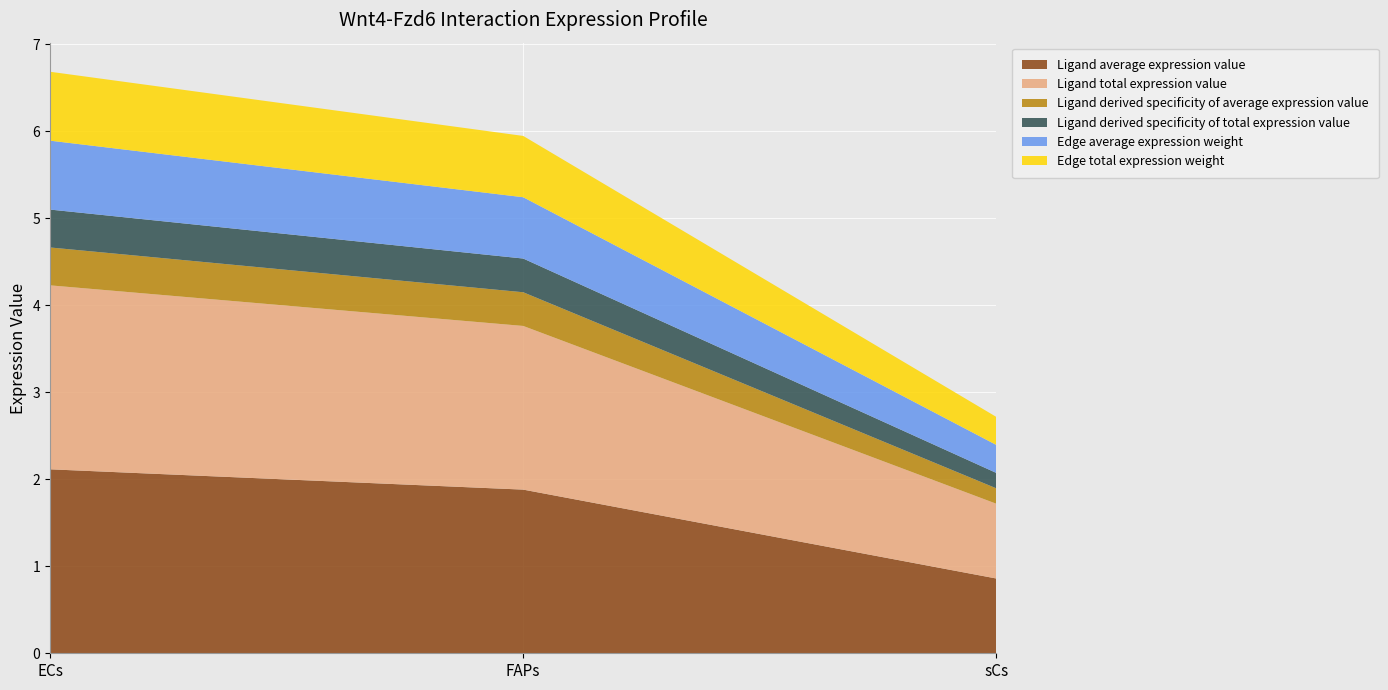

Reading right to left, what are all the values shown in this chart?

Ligand average expression value: 0.9	1.9	2.1
Ligand total expression value: 0.9	1.9	2.1
Ligand derived specificity of average expression value: 0.2	0.4	0.4
Ligand derived specificity of total expression value: 0.2	0.4	0.4
Edge average expression weight: 0.3	0.7	0.8
Edge total expression weight: 0.3	0.7	0.8